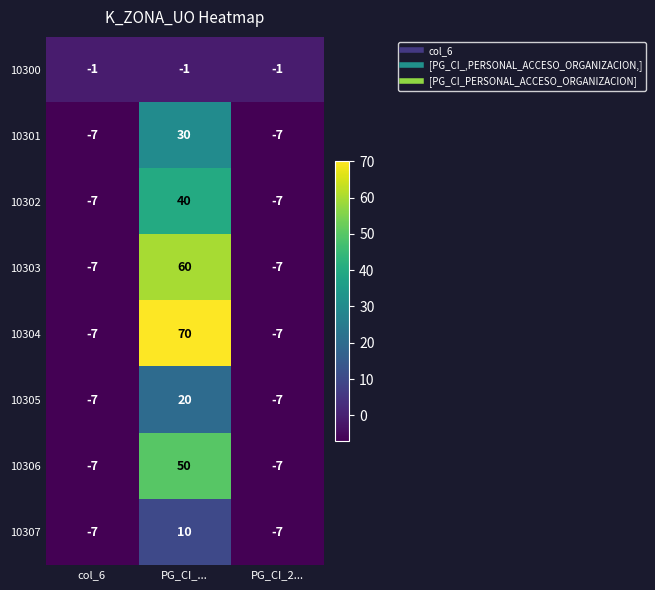

Reading left to right, transcribe all the data shown in this chart.

10300: col_6=-1	PG_CI_...=-1	PG_CI_2...=-1
10301: col_6=-7	PG_CI_...=30	PG_CI_2...=-7
10302: col_6=-7	PG_CI_...=40	PG_CI_2...=-7
10303: col_6=-7	PG_CI_...=60	PG_CI_2...=-7
10304: col_6=-7	PG_CI_...=70	PG_CI_2...=-7
10305: col_6=-7	PG_CI_...=20	PG_CI_2...=-7
10306: col_6=-7	PG_CI_...=50	PG_CI_2...=-7
10307: col_6=-7	PG_CI_...=10	PG_CI_2...=-7